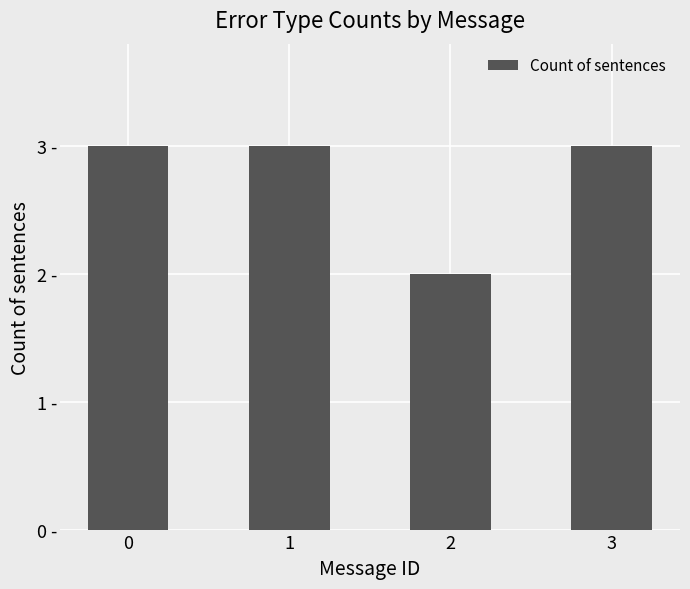

Does the chart contain any negative values?

No